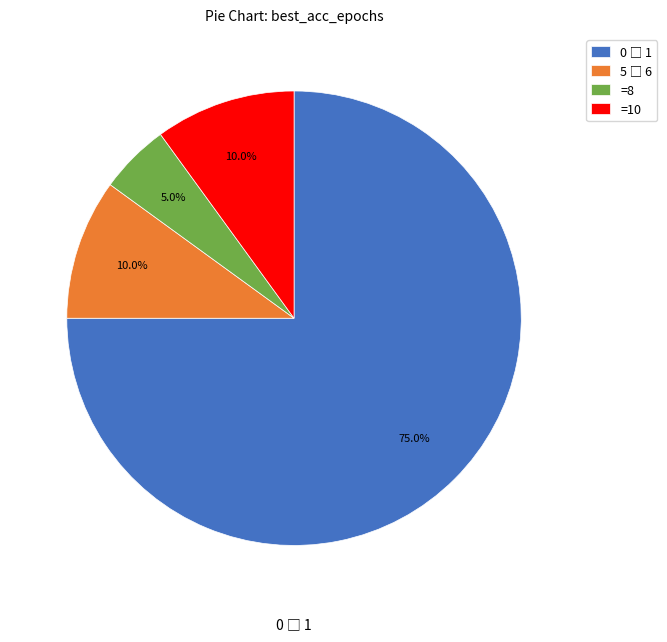

What is the total percentage of =10 and =8?

15.0%